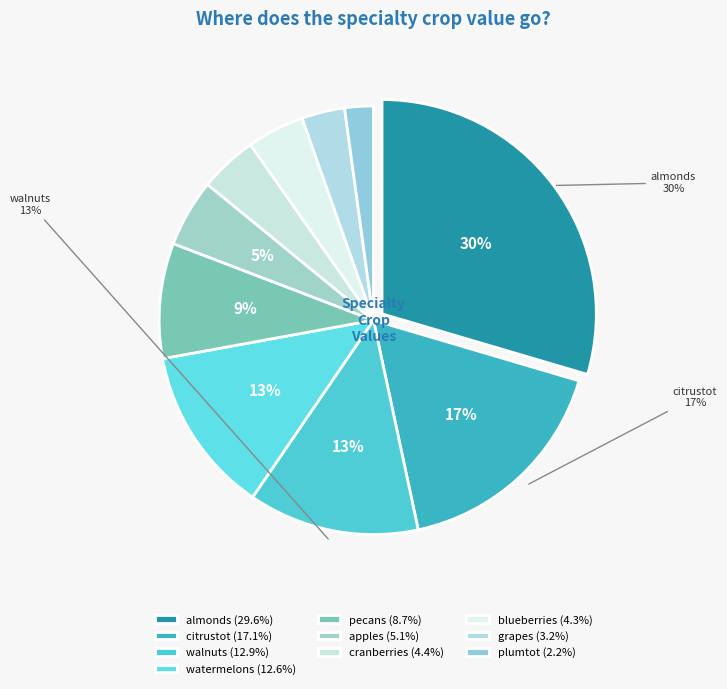

To the nearest percent, what portion does blueberries represent?

4%